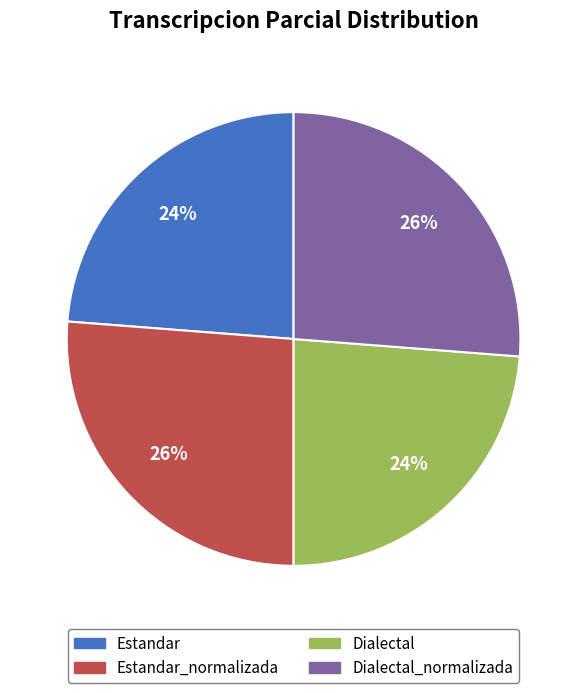

To the nearest percent, what is the combined percentage of Estandar_normalizada and Dialectal_normalizada?

52%